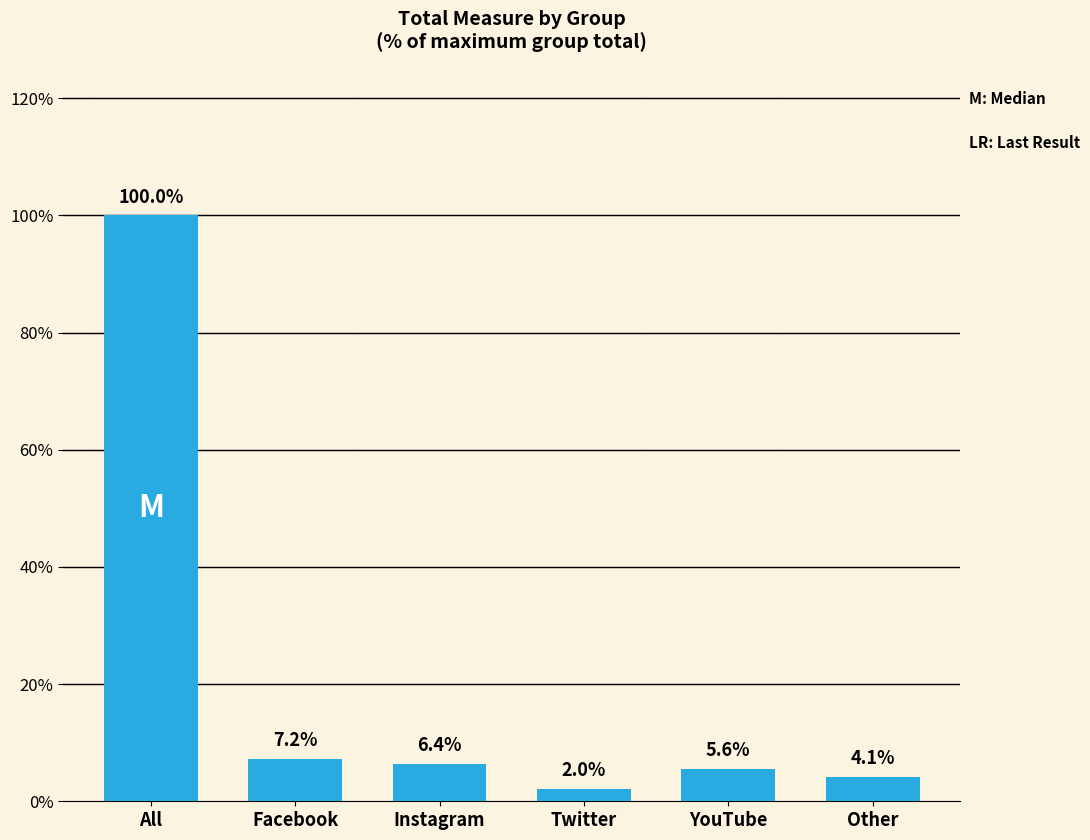

At which label is the value closest to 51?

Facebook